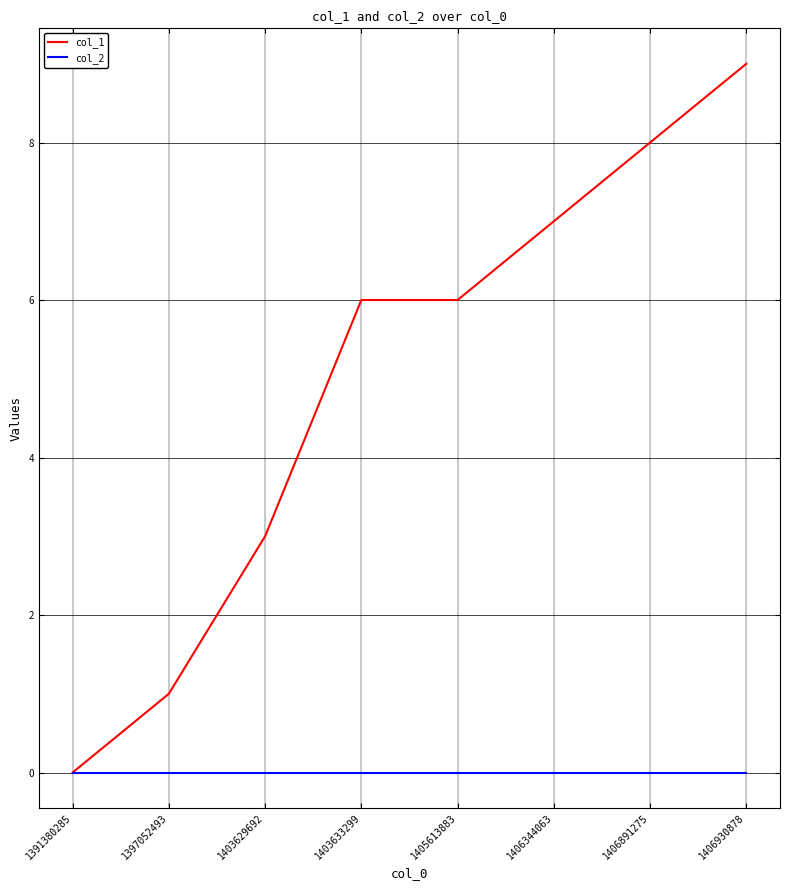

What is the average value of the col_1 series?

5